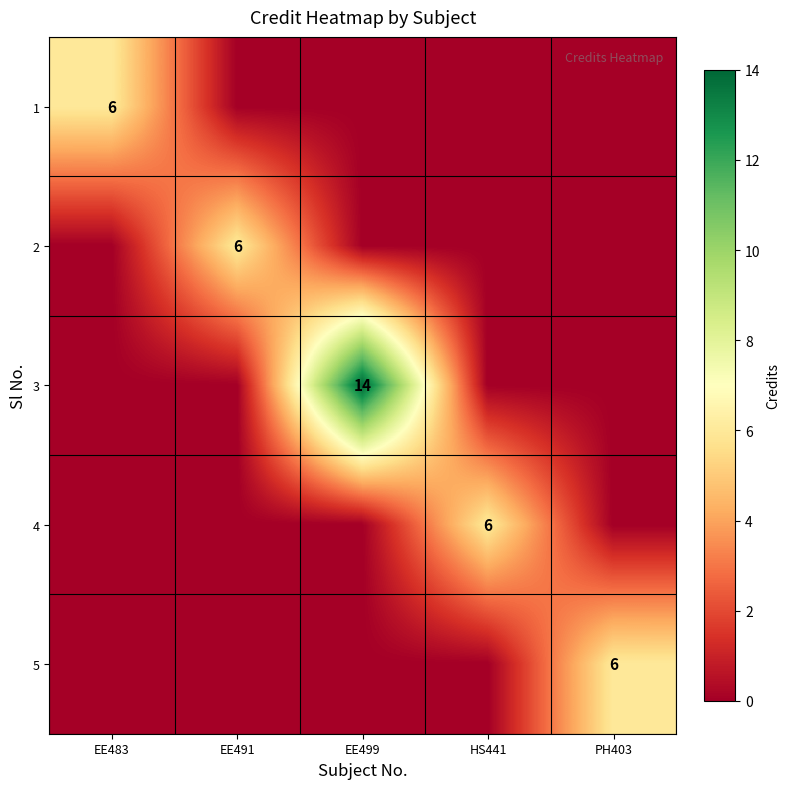

True or false: 5 has a value of 6 at PH403.

True